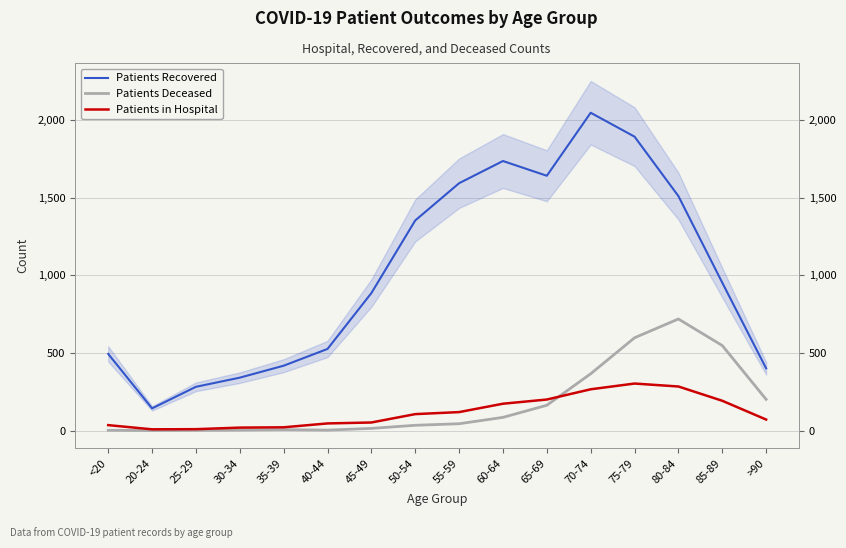

What is the difference between the maximum and minimum values in the Patients Recovered series?

1905